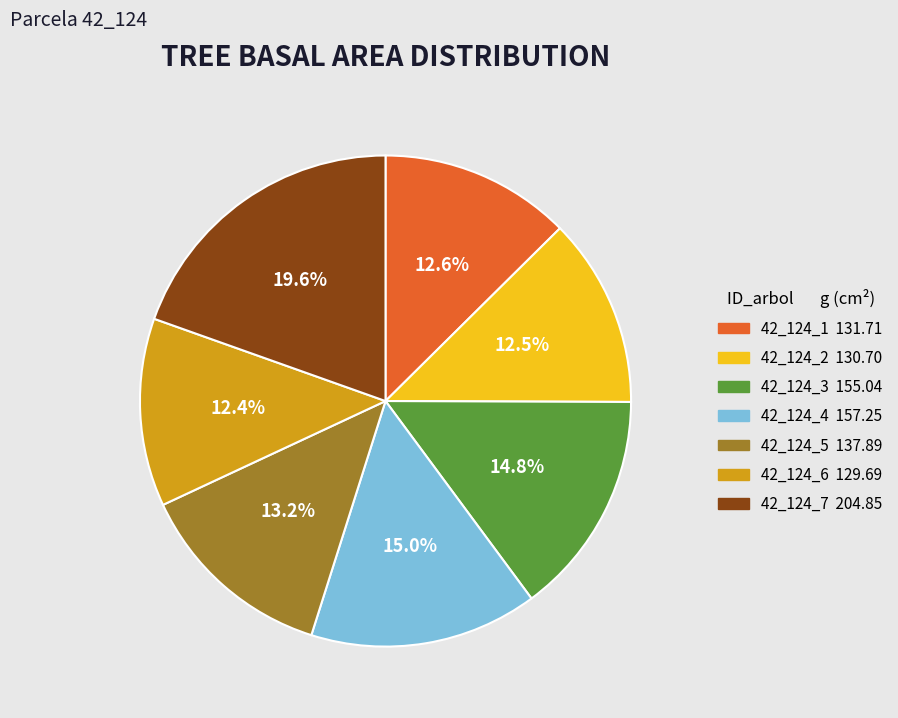

What is the ratio of the value at 42_124_4 to the value at 42_124_6?

1.2